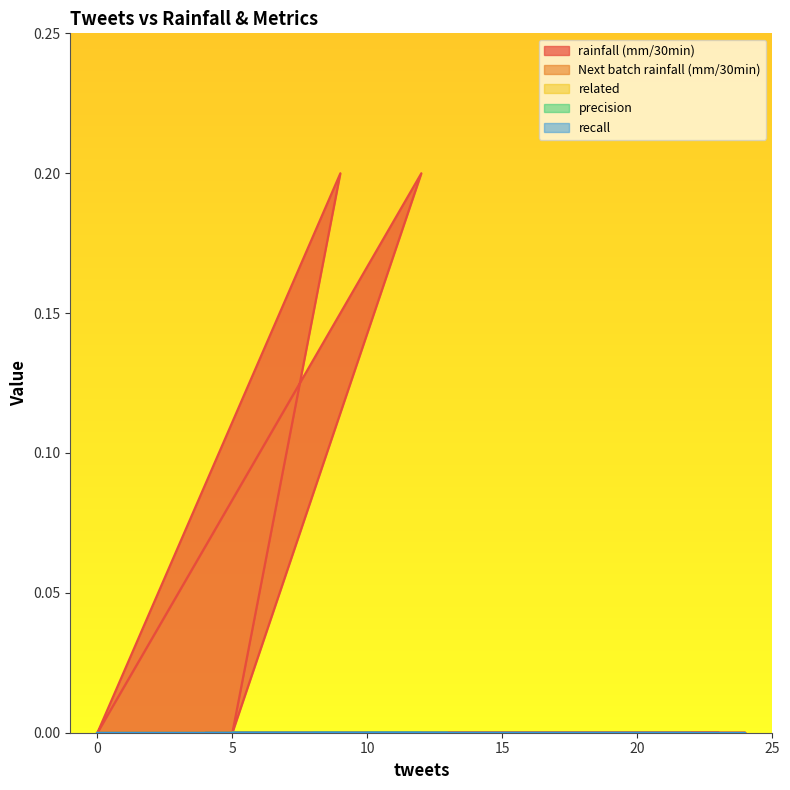

Is the value of Next batch rainfall (mm/30min) at 10 greater than the value of precision at 0?

No